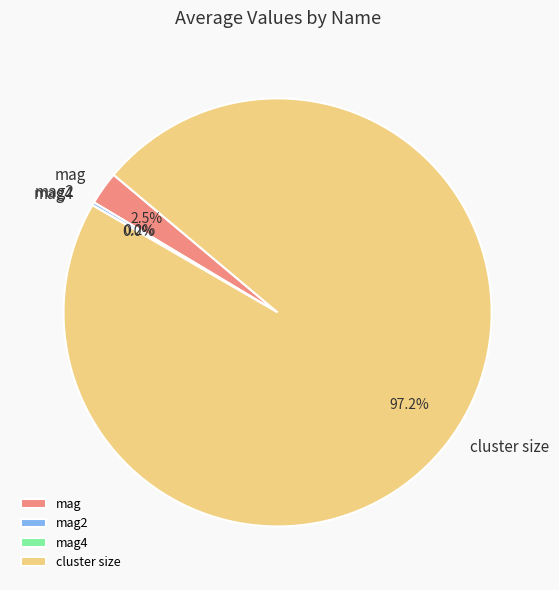

What is the largest slice in the pie chart?

cluster size